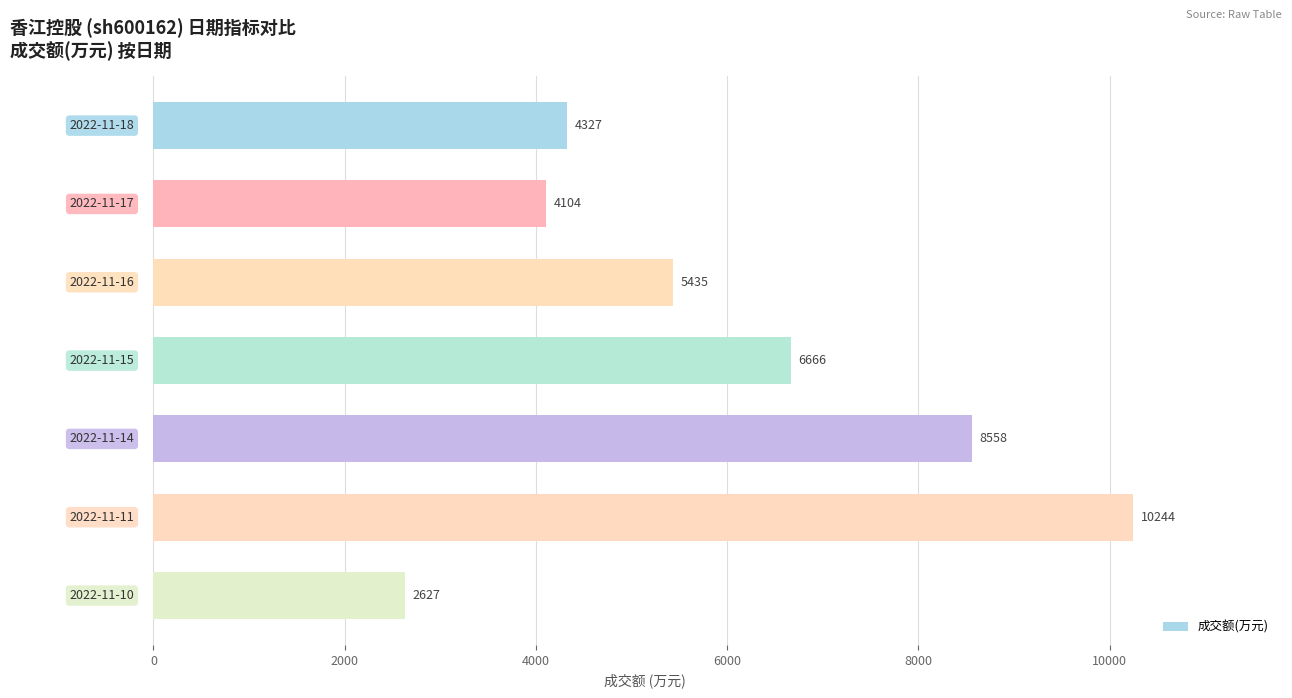

What is the greatest value displayed?

10244